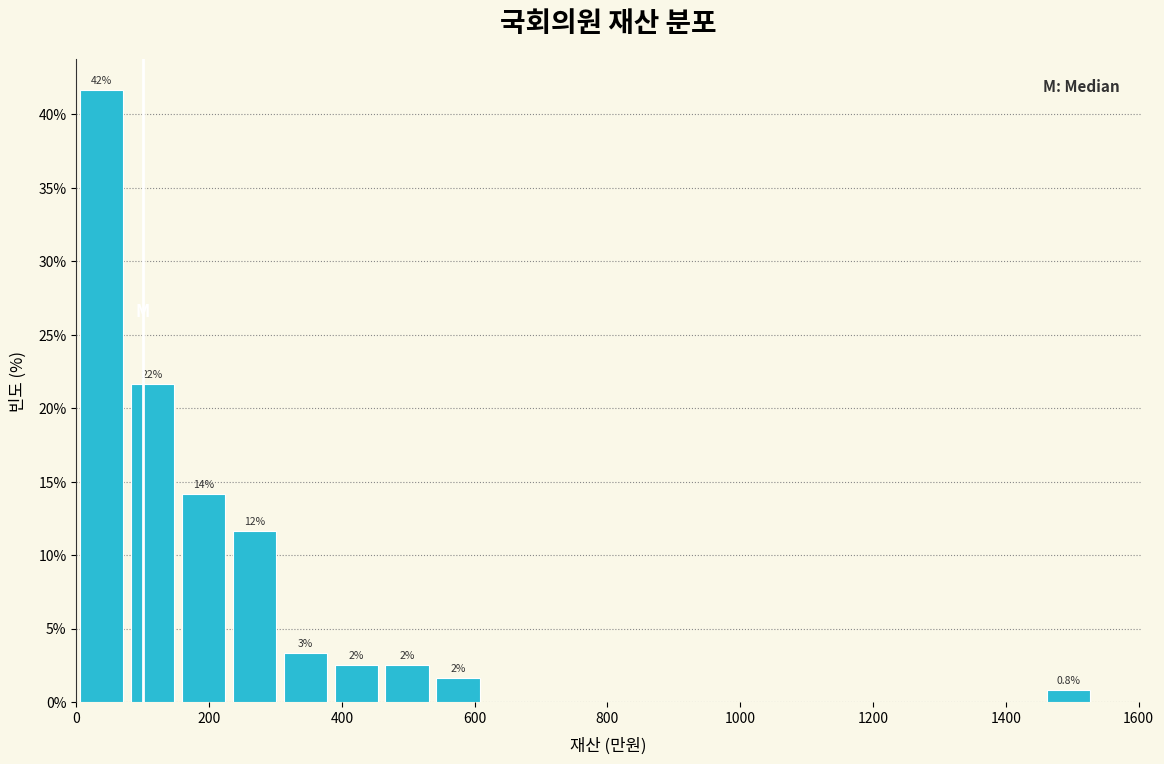

Read against the x-axis, roughly where is the centre of the tallest bar?

40